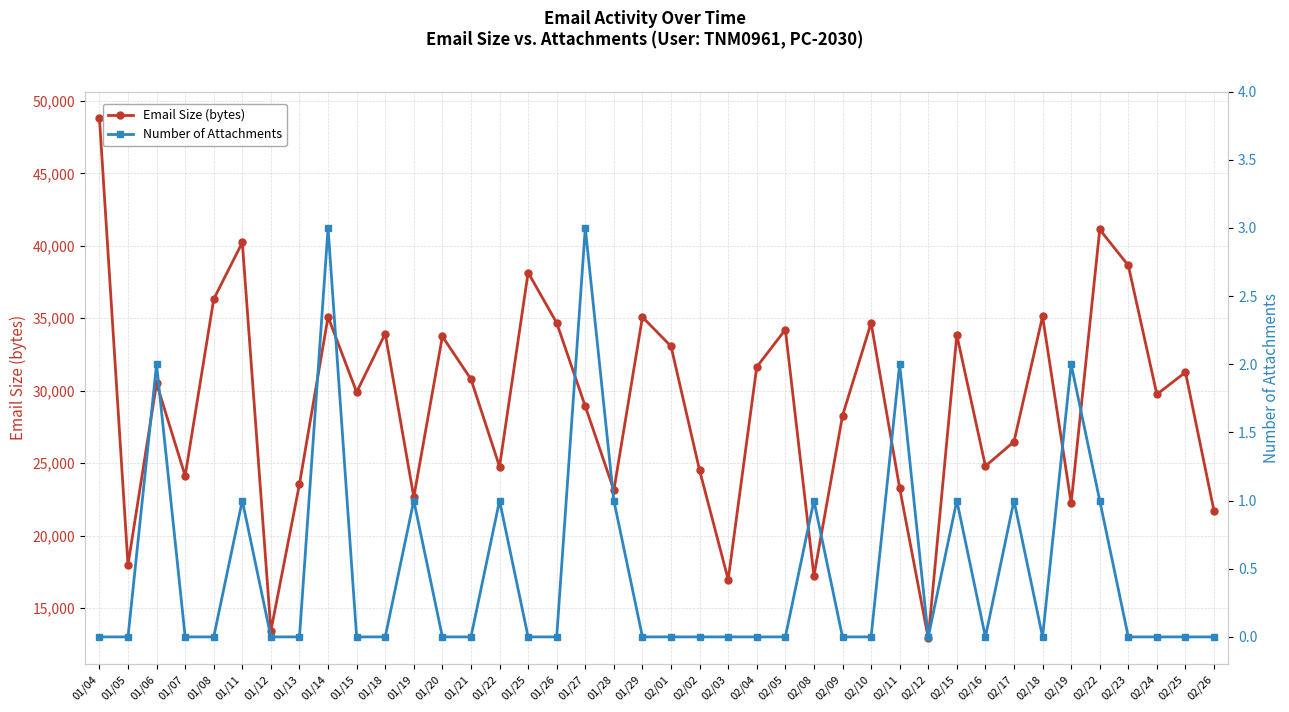

At which category is the sum across all series the highest?

01/04